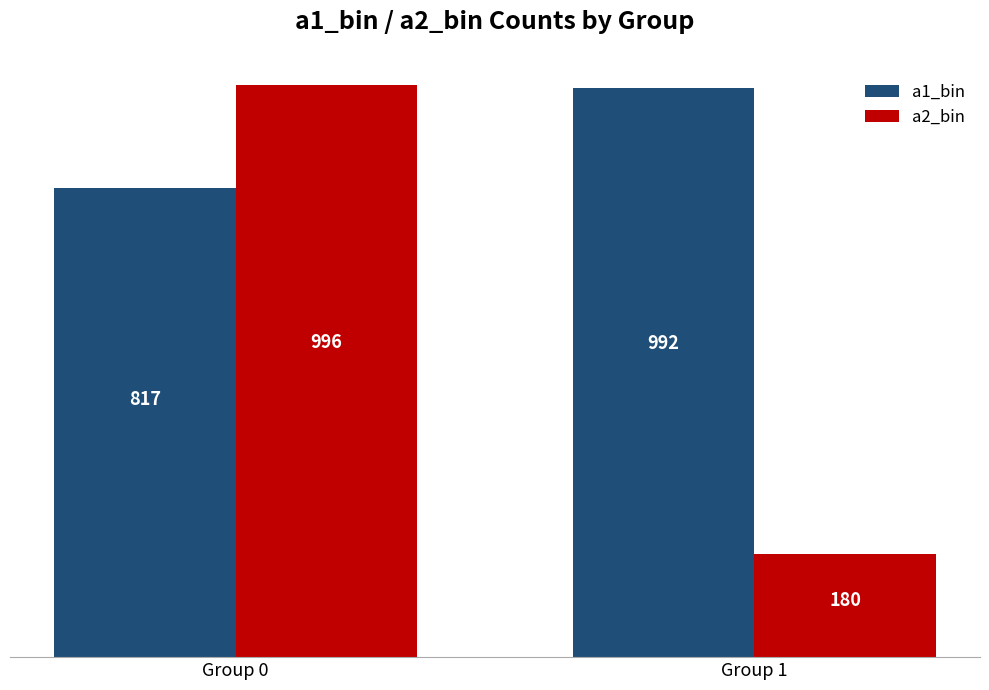

What are all the series names shown in the legend?

a1_bin, a2_bin